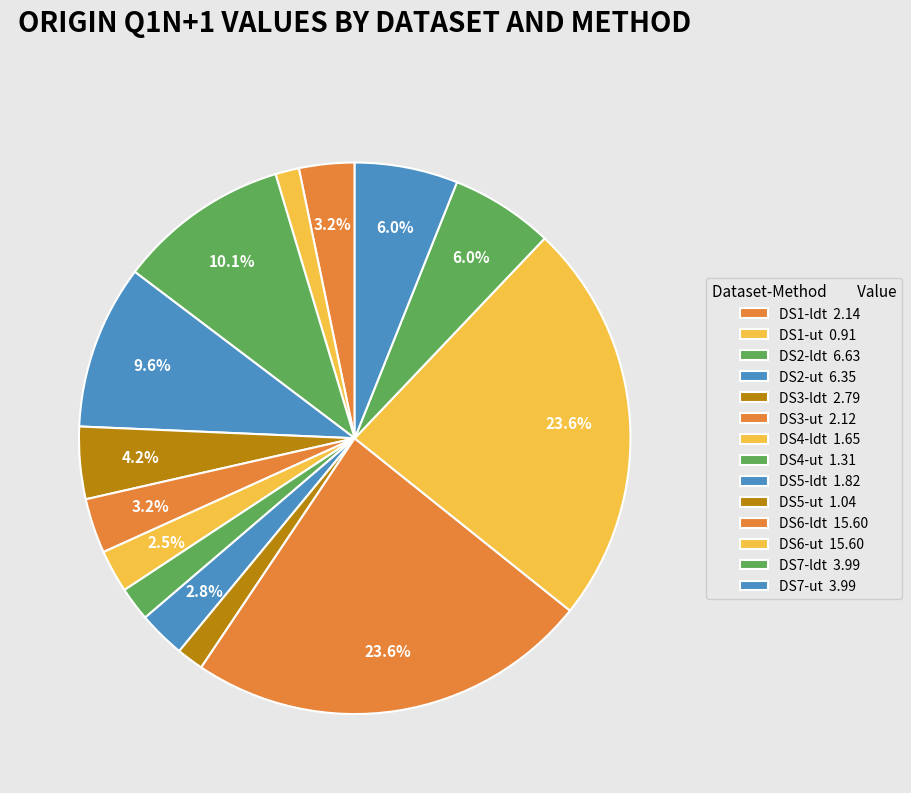

To the nearest percent, what percentage of the pie is DS1-ut?

1%